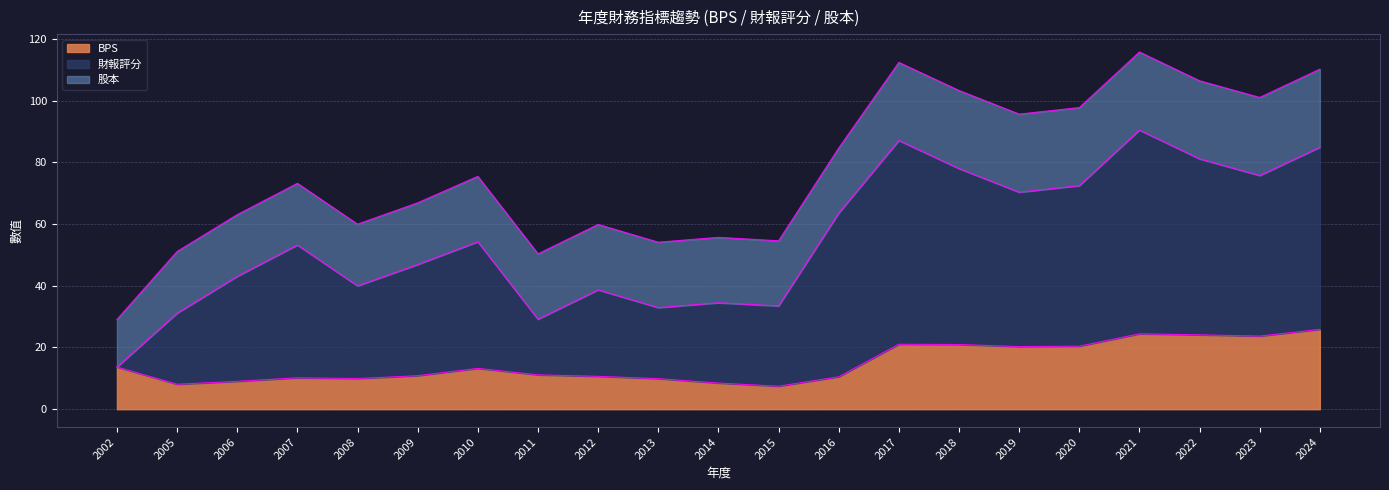

Which series changed the most between 2006 and 2014?

財報評分